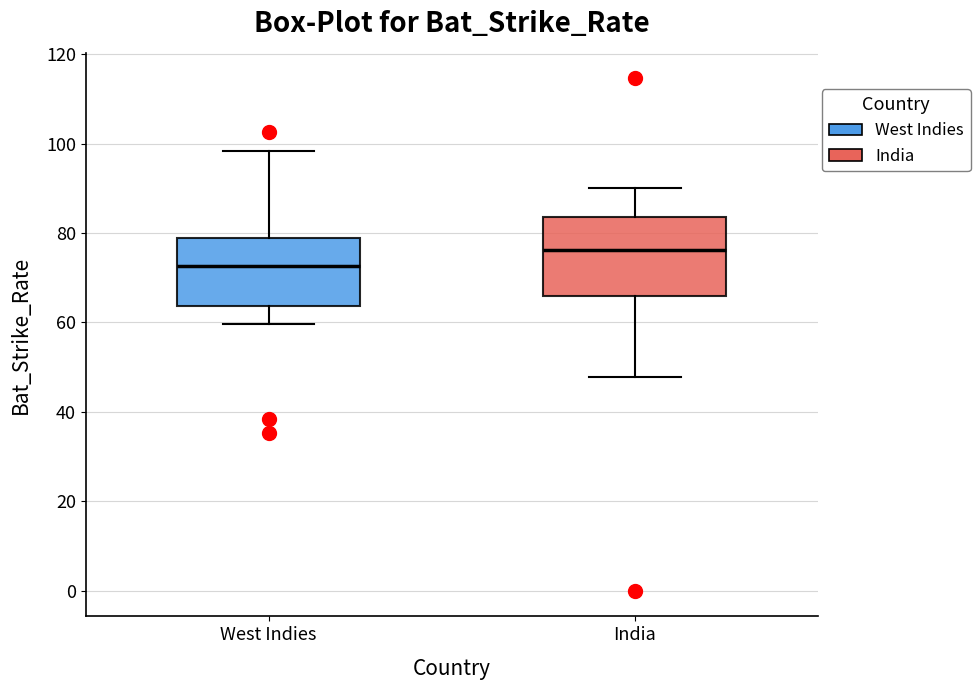

Which box has the highest median line?

India